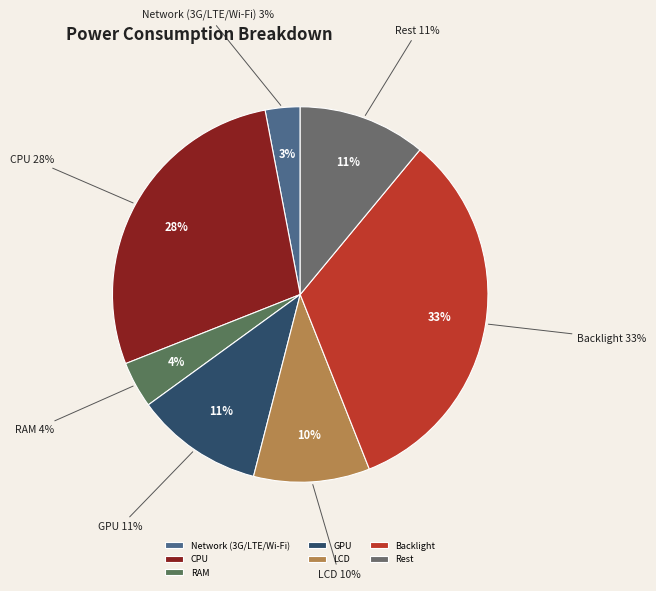

To the nearest percent, what percentage of the pie is GPU?

11%